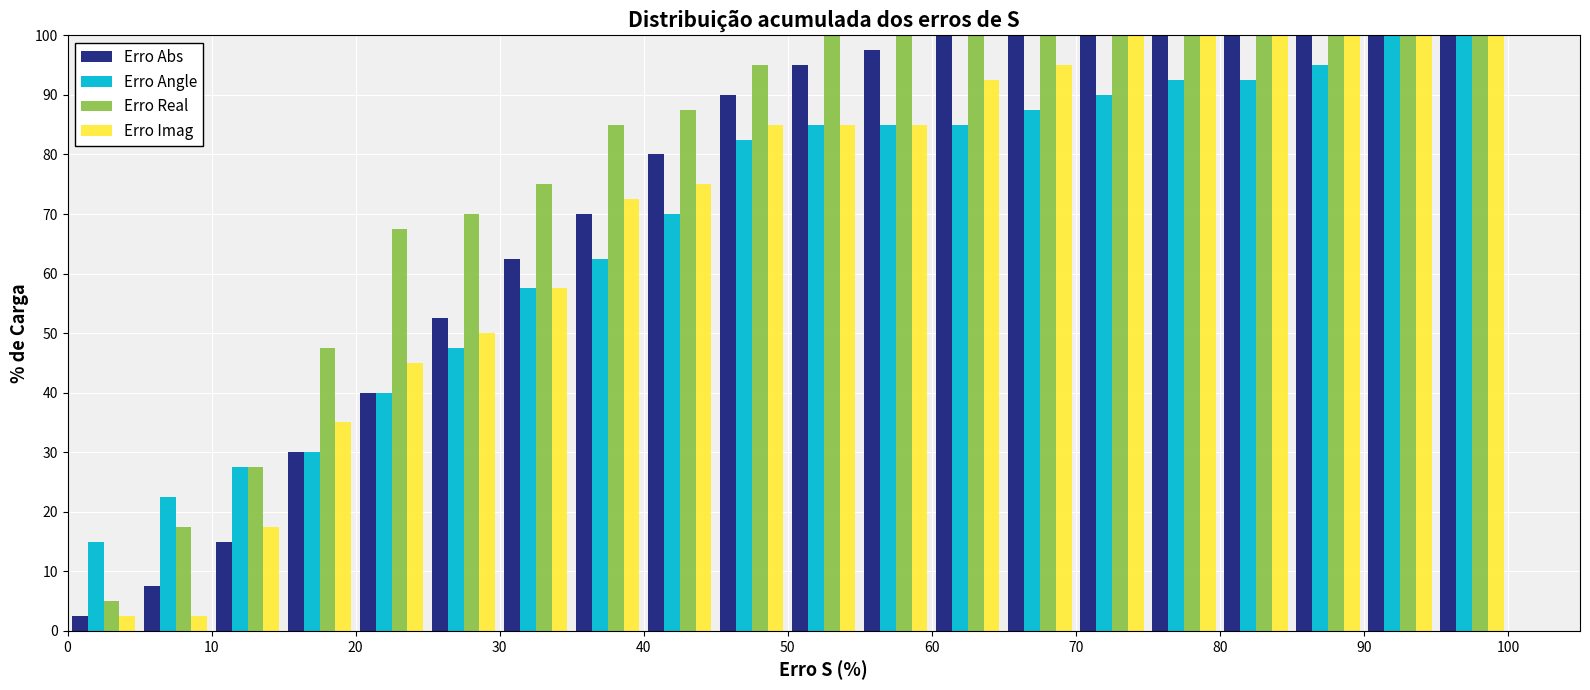

What is the height of the Erro Real bar covering 20 to 25 on the x-axis? The values are not printed on the chart, so give them approximately, as read against the axis.

68